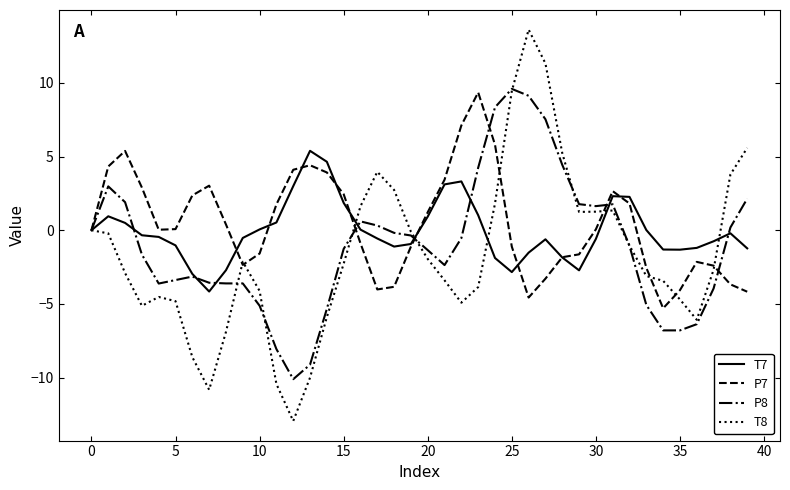

Which series has the widest spread of values?

T8